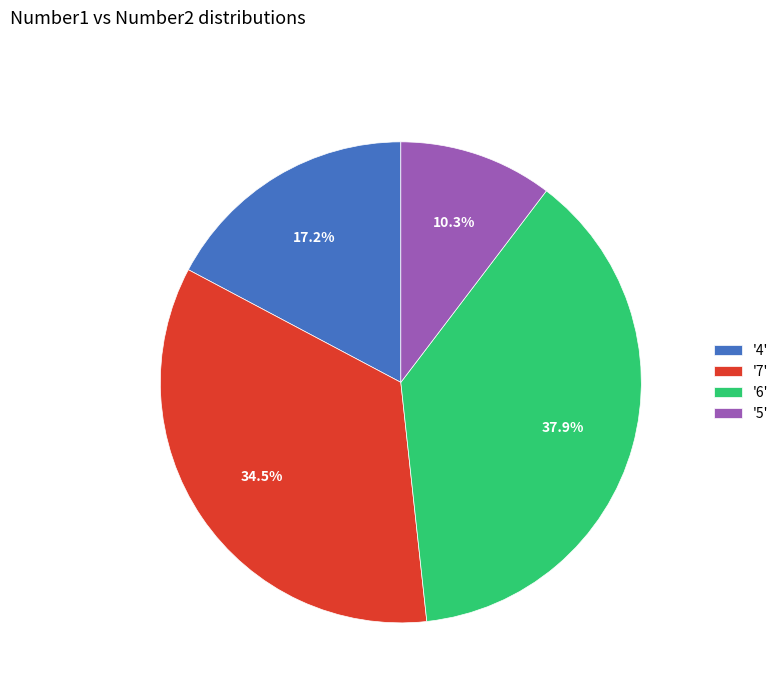

Count the number of slices in the pie.

4